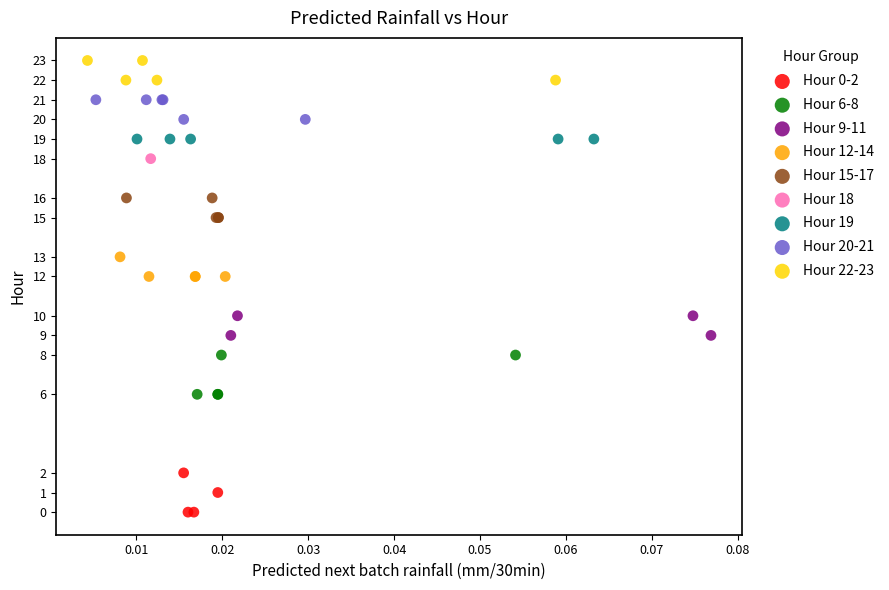

What are all the series names shown in the legend?

Hour 0-2, Hour 6-8, Hour 9-11, Hour 12-14, Hour 15-17, Hour 18, Hour 19, Hour 20-21, Hour 22-23